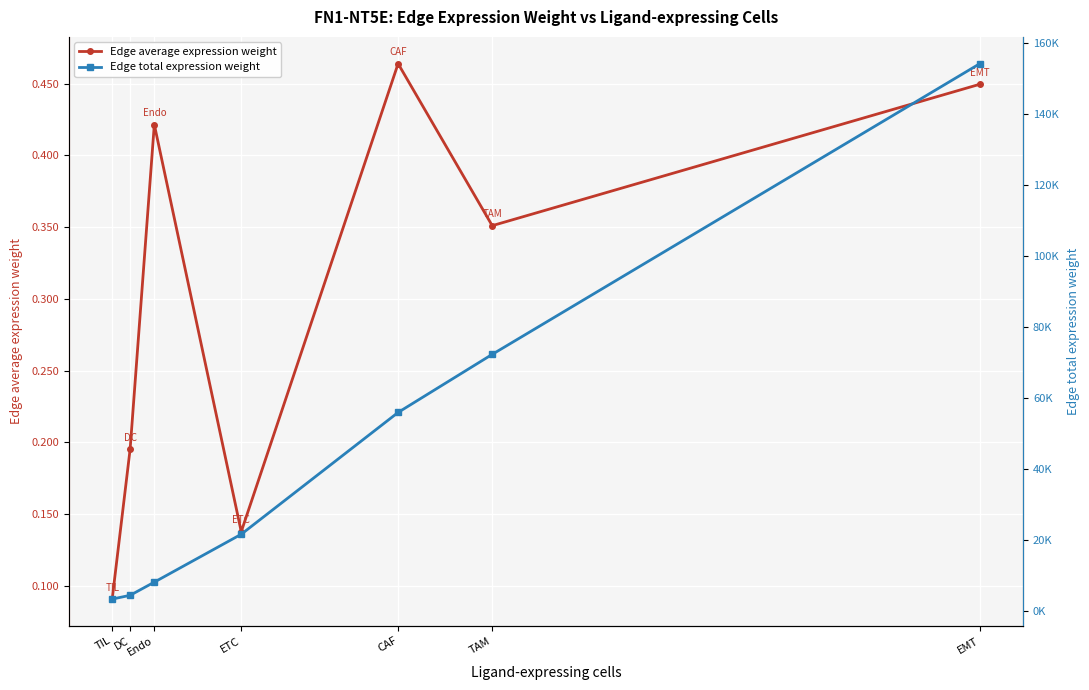

The value of Edge total expression weight at TAM is 117540.9. True or false?

False